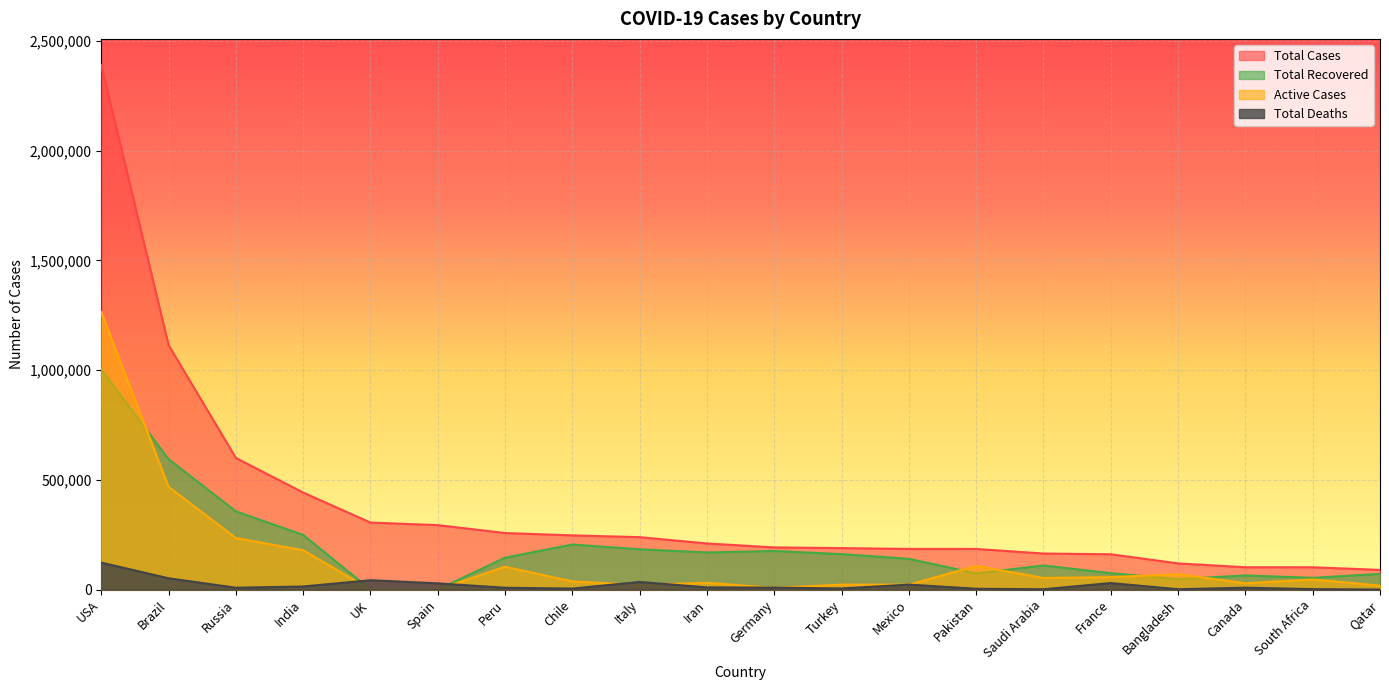

What is the highest value of the Total Recovered series?

1003320